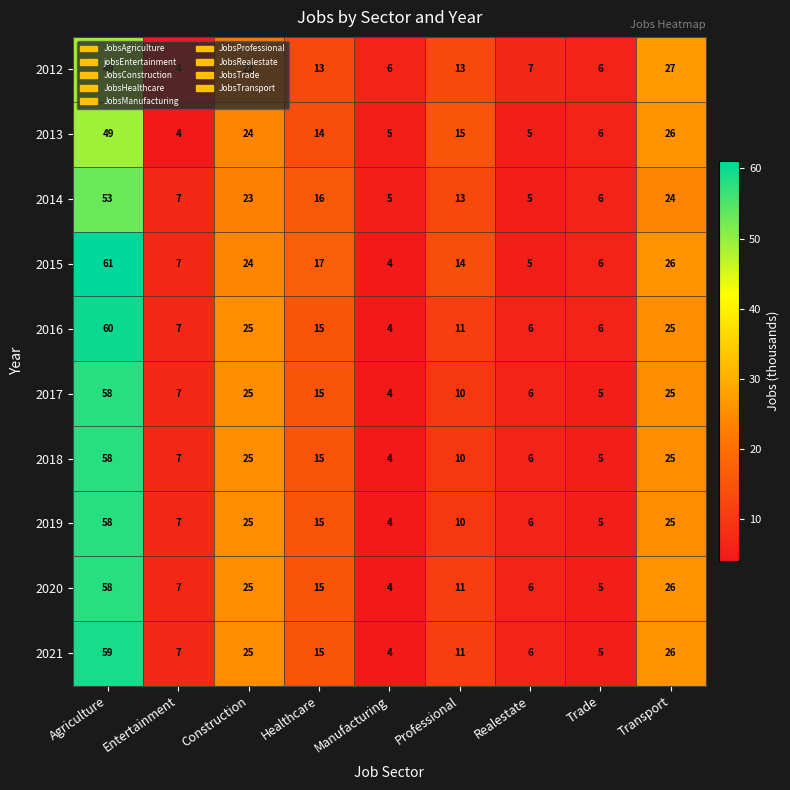

At how many categories does at least one series exceed 5?

9